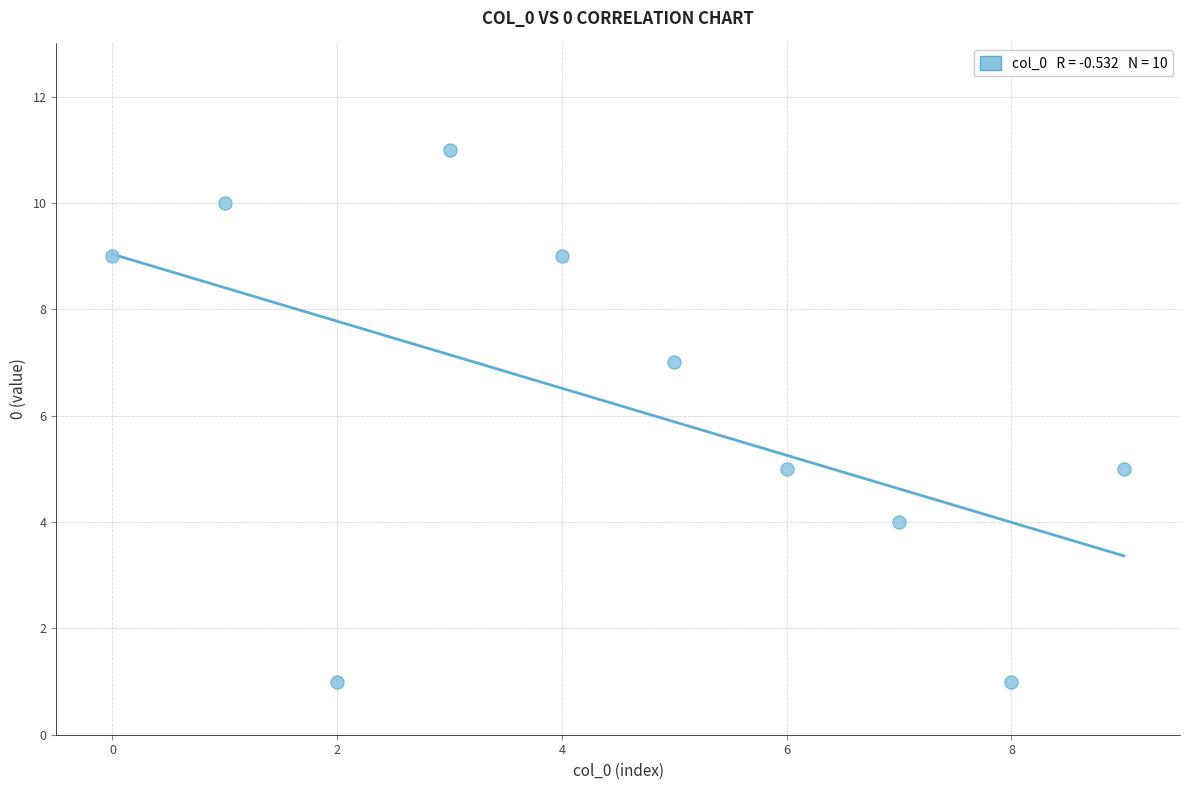

What is the range of Y values (max minus min)?

10